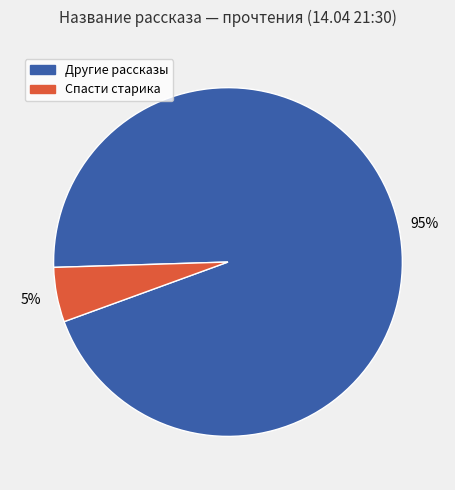

To the nearest percent, what is the difference between the largest and smallest slice percentages?

90%